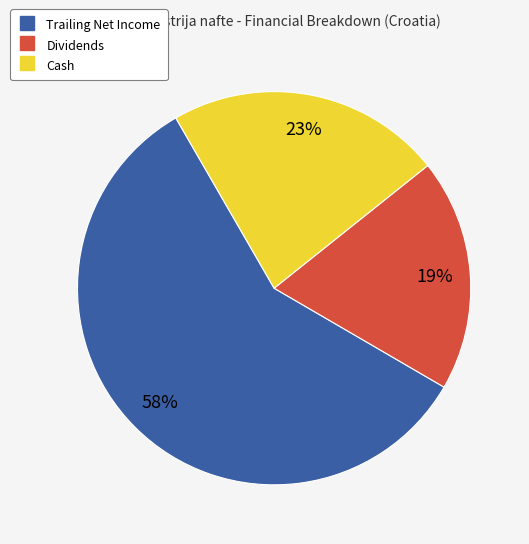

To the nearest percent, what is the difference between the largest and smallest slice percentages?

39%